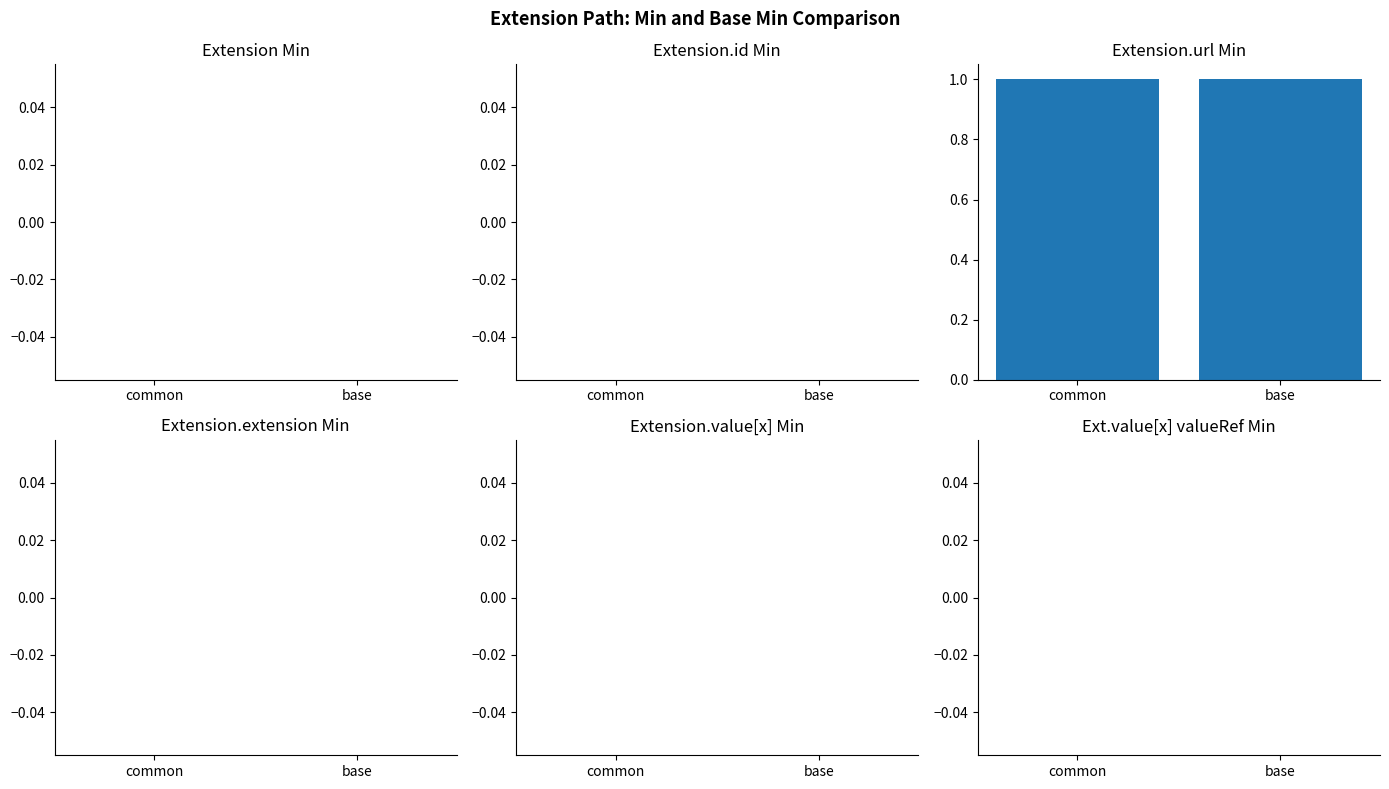

Between base and common, which is larger?

base